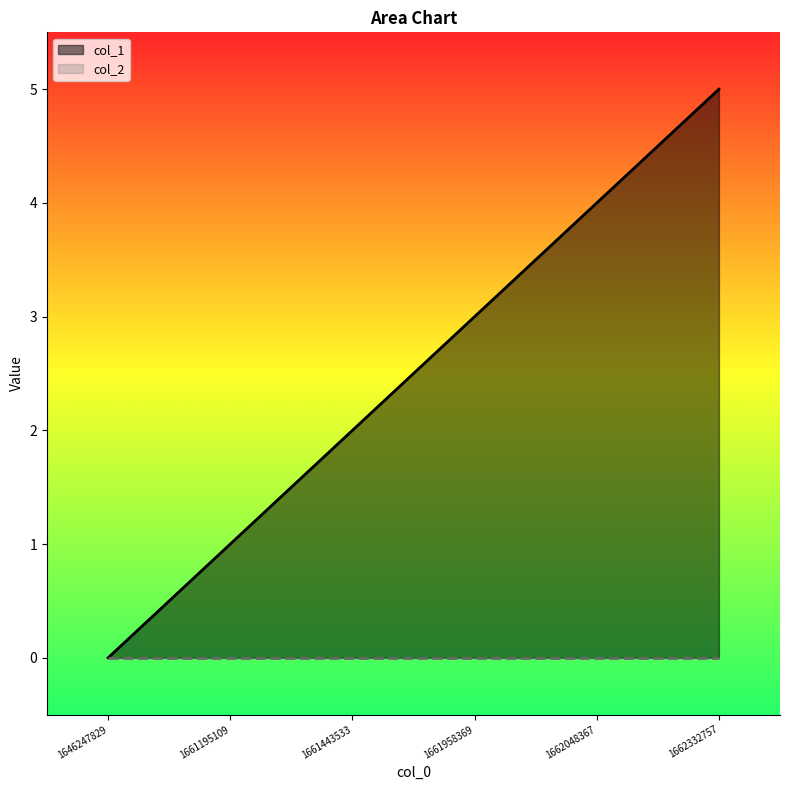

Approximately how many times larger is the value at 1662048367 compared to 1661958369?

1.3